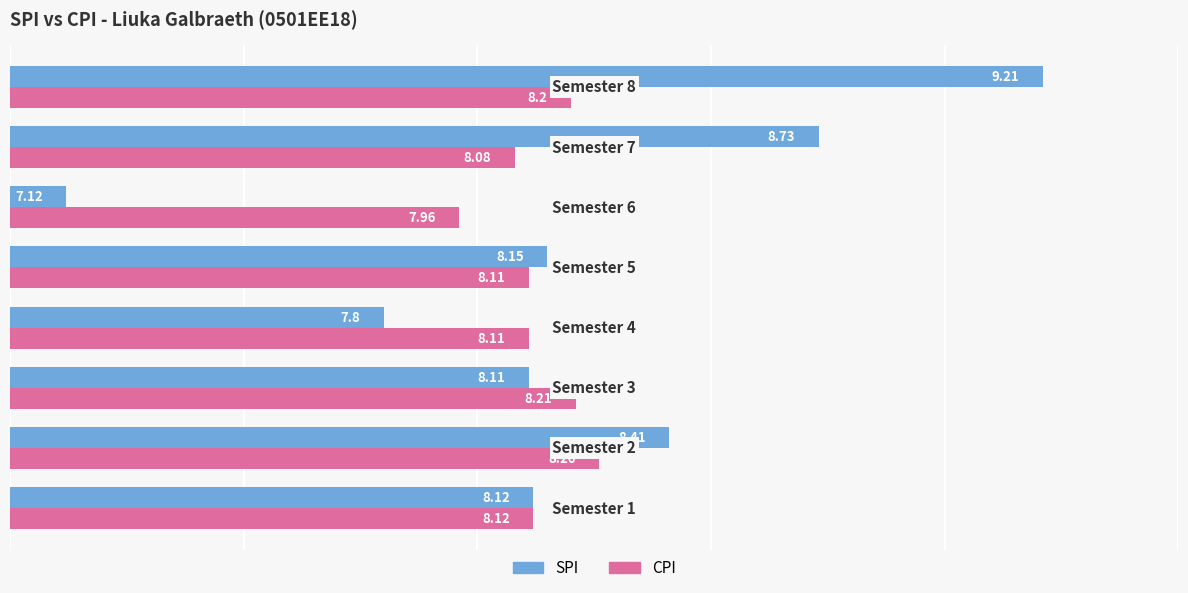

What are all the series names shown in the legend?

SPI, CPI